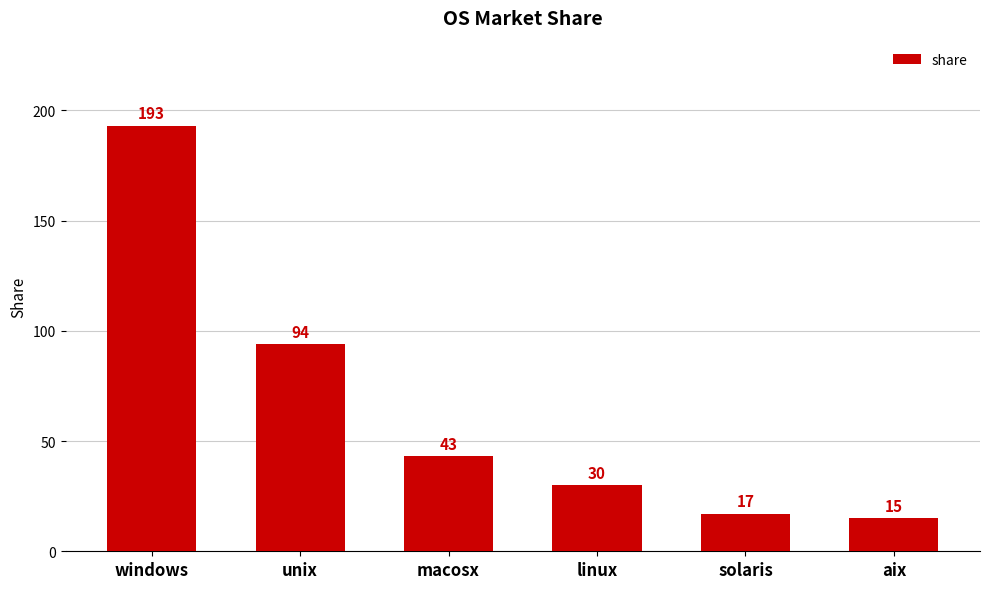

What is the label of the 6th bar from the right?

windows